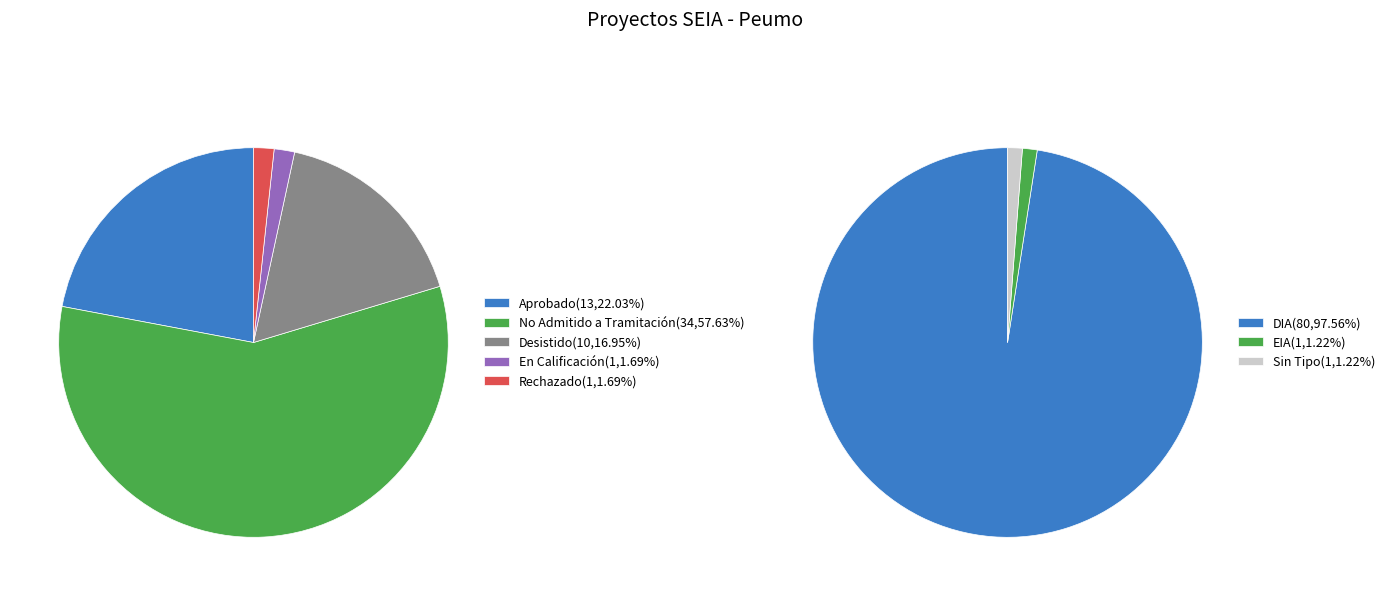

True or false: No Admitido a Tramitación accounts for 65% of the total.

False